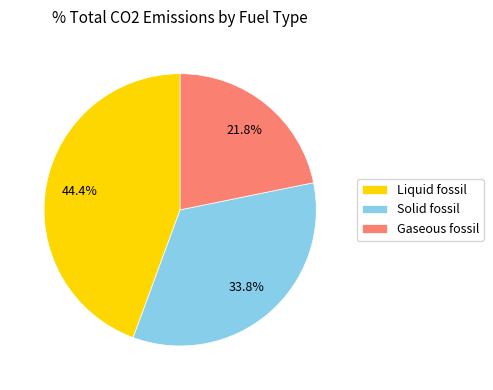

Count the number of slices in the pie.

3